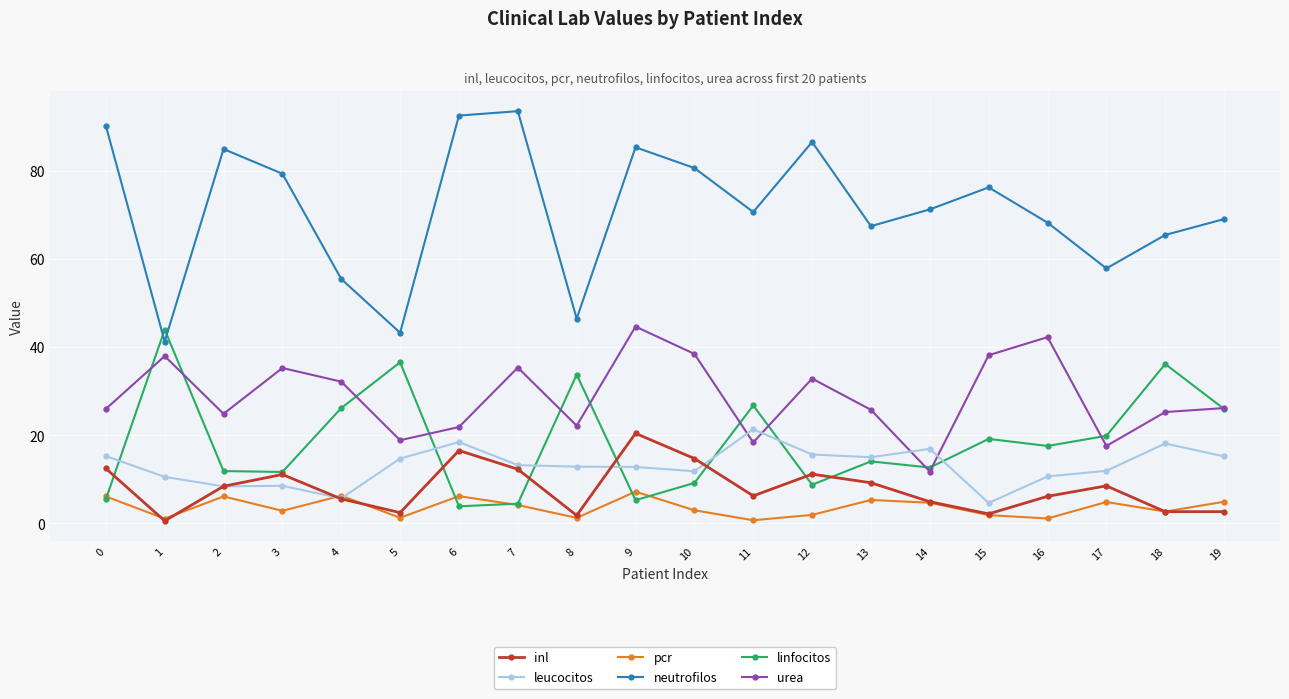

What is the minimum value for leucocitos?

4.7